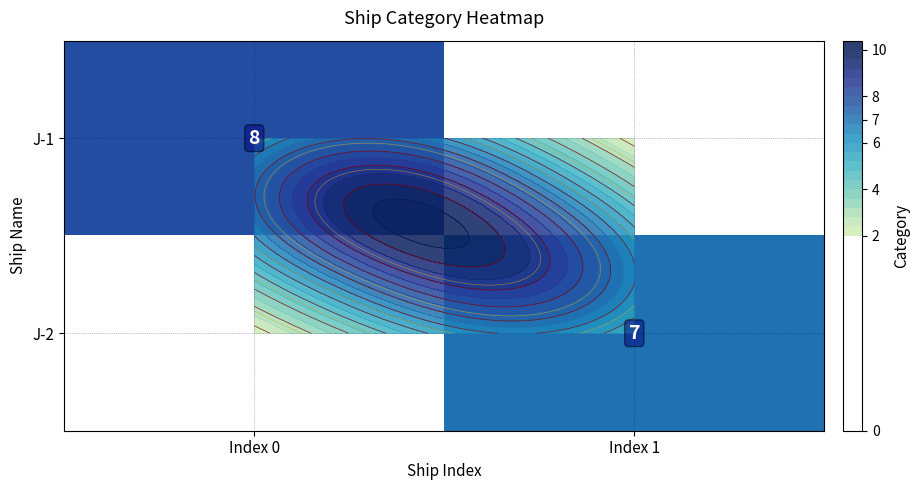

Read the J-1 value at Index 0.

8.0